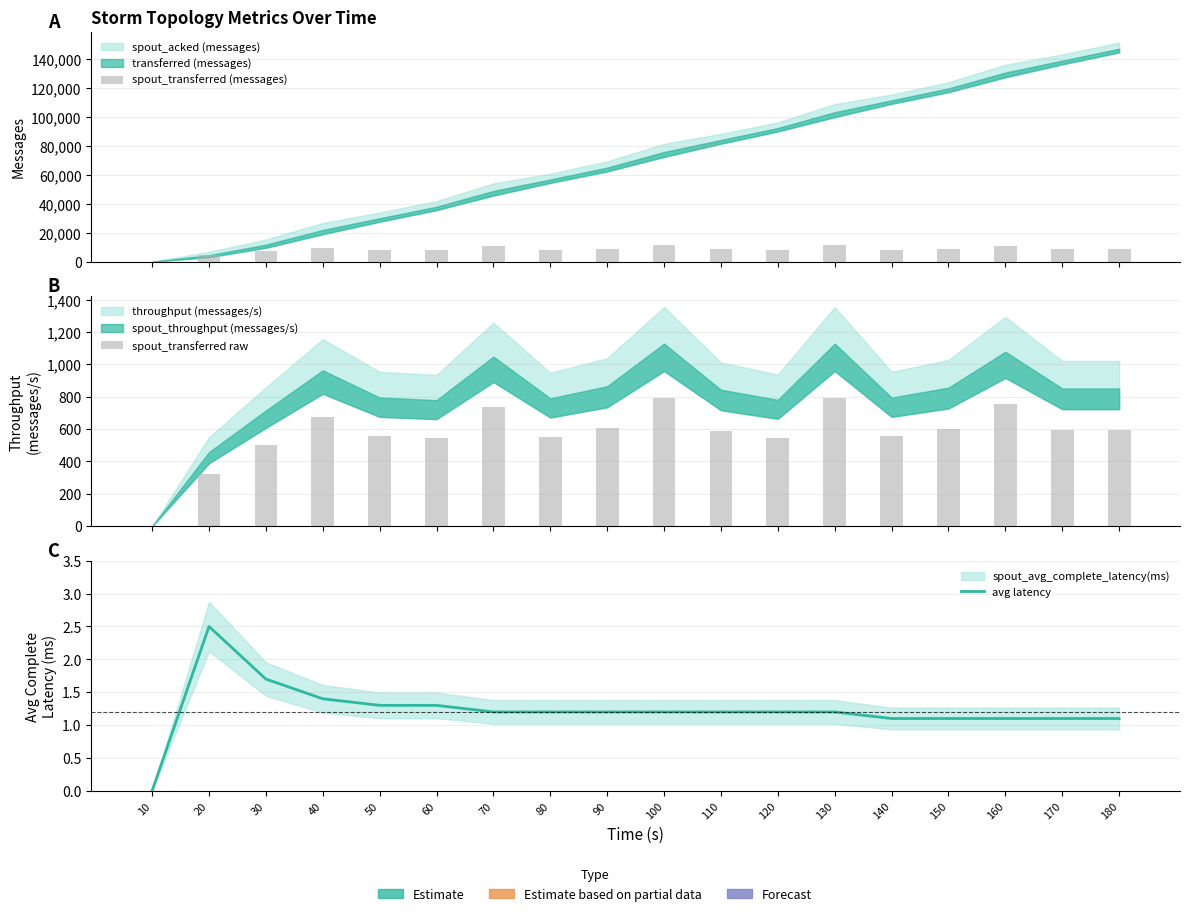

Which series has the largest range (max minus min)?

spout_transferred (messages)